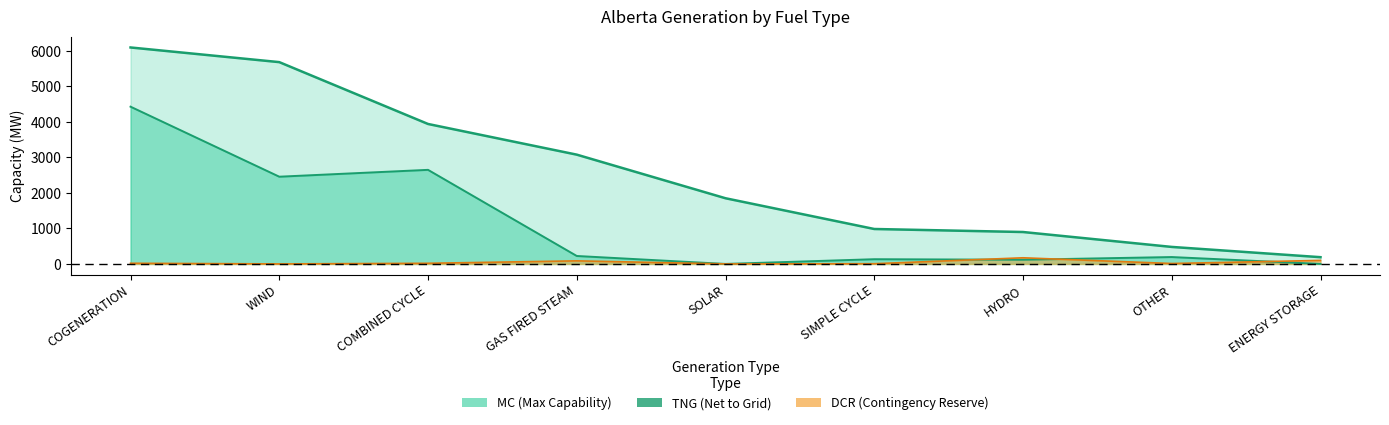

Does the chart have visible grid lines?

No